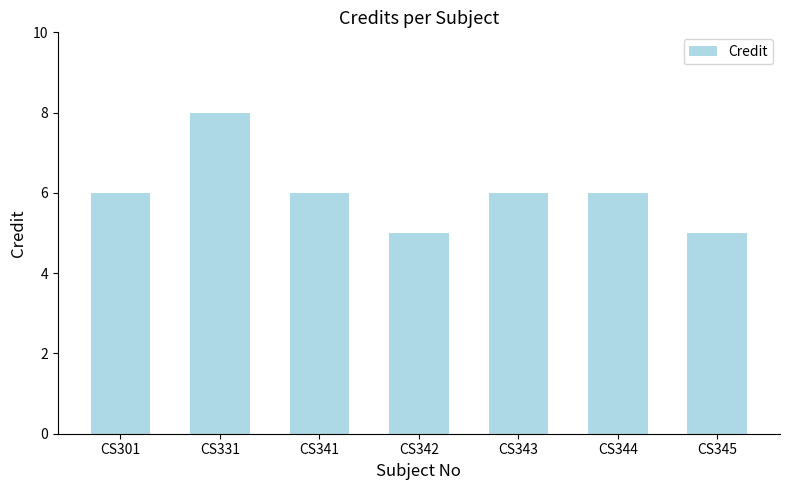

Count the number of categories in the chart.

7